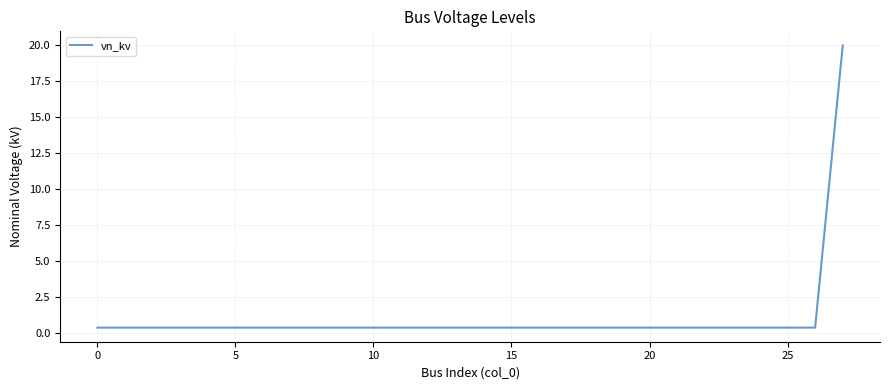

What is the difference between the maximum and minimum values?

19.6